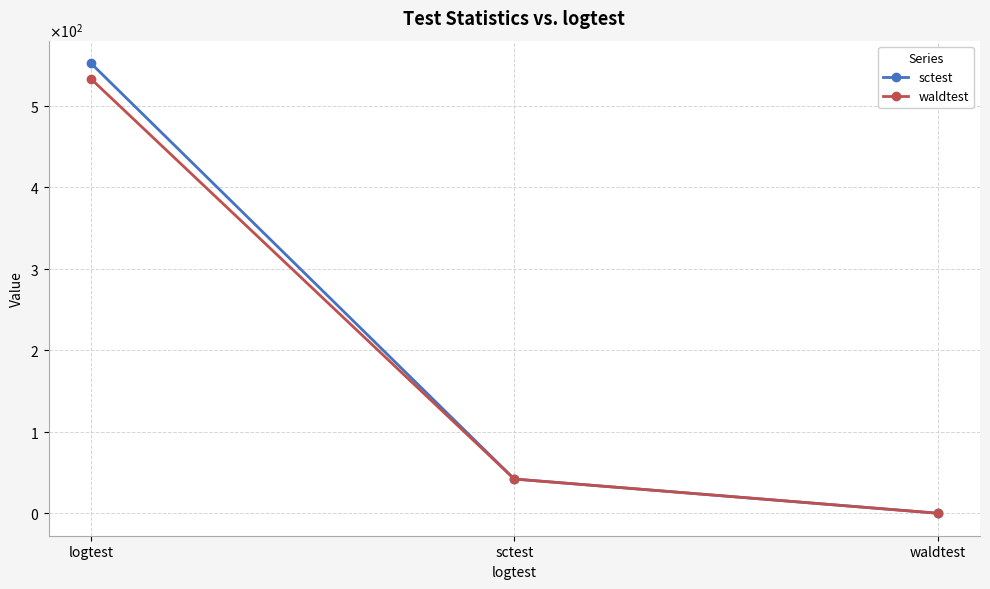

Reading left to right, extract all data points from this chart.

sctest: 552.6	42.0	0.0
waldtest: 533.5	42.0	0.0